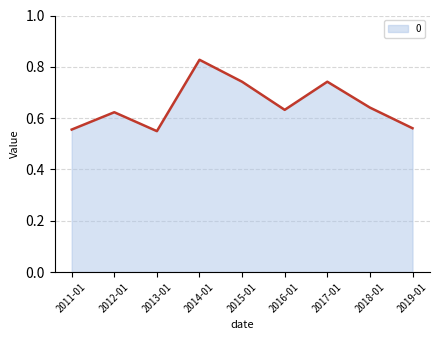

Is it true that the value at 2019-01 is 0.2?

False